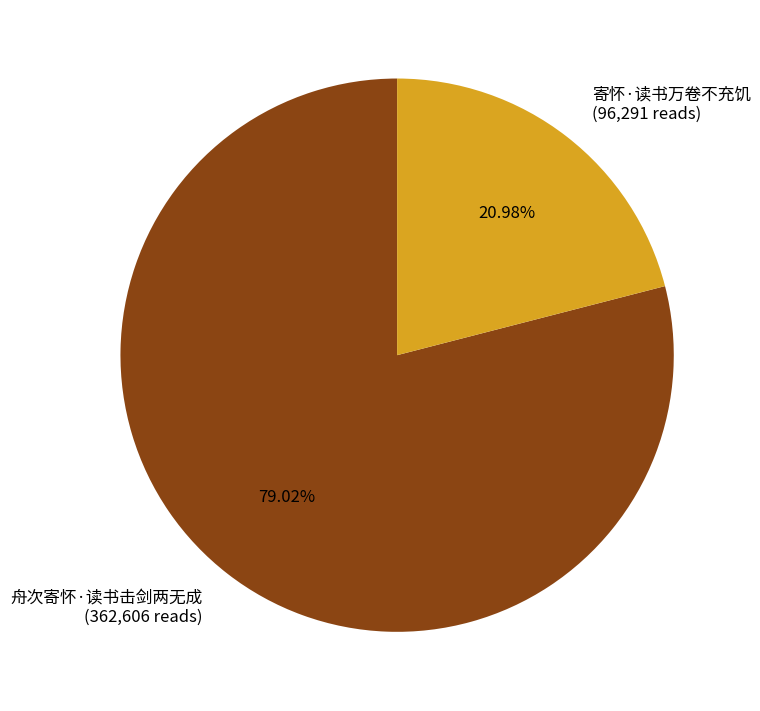

Is 舟次寄怀·读书击剑两无成 the majority of the pie?

Yes